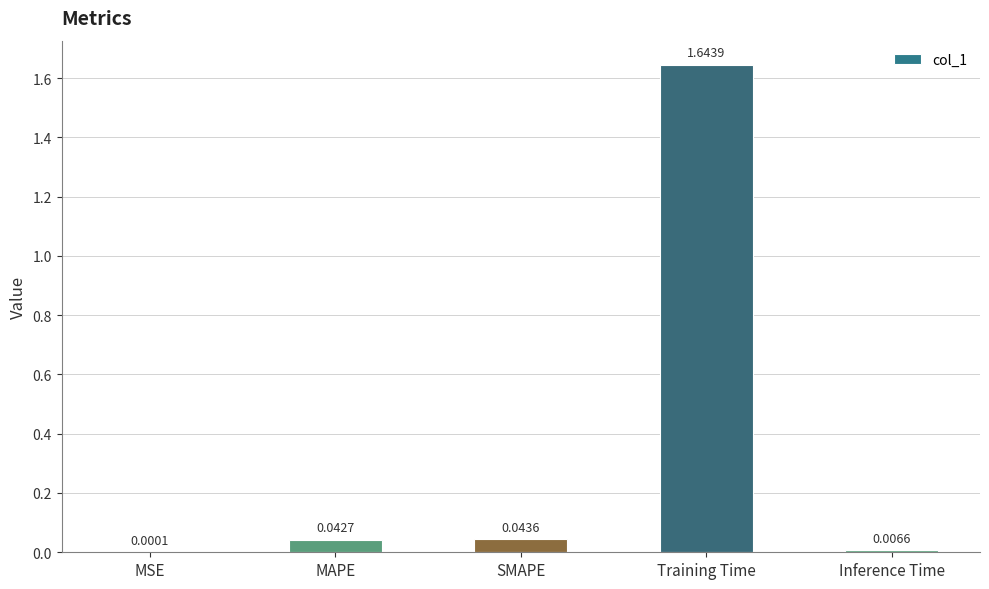

What is the change in value from Training Time to Inference Time?

-1.6